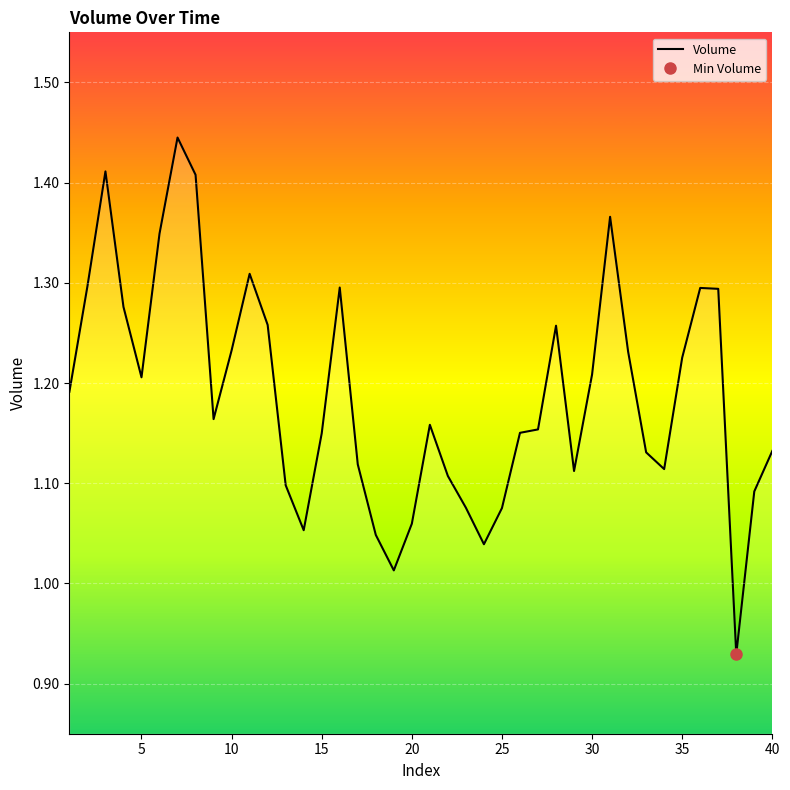

What is the maximum value shown in the chart?

1.4